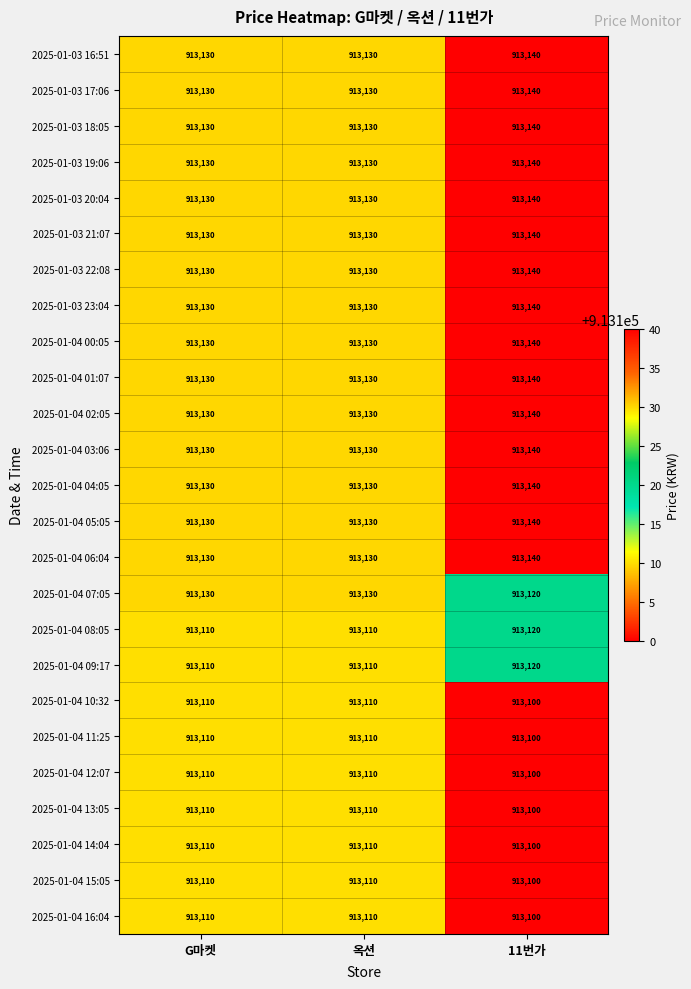

The 2025-01-03 18:05 series shows 295229 at 옥션. True or false?

False